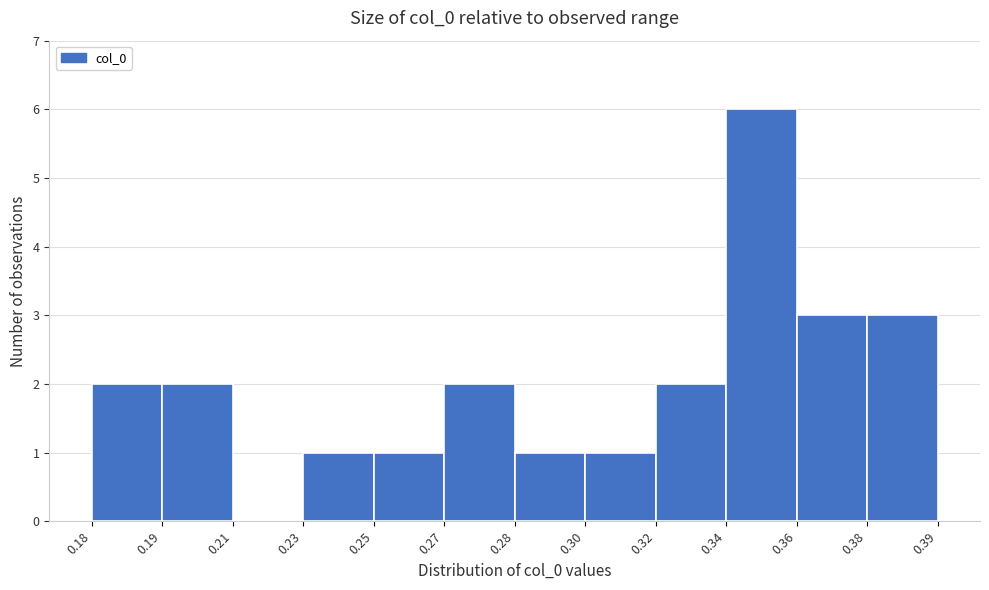

Reading right to left, transcribe all the data shown in this chart.

0.39=3	0.36=3	0.34=6	0.32=2	0.30=1	0.28=1	0.27=2	0.25=1	0.23=1	0.21=0	0.19=2	0.18=2